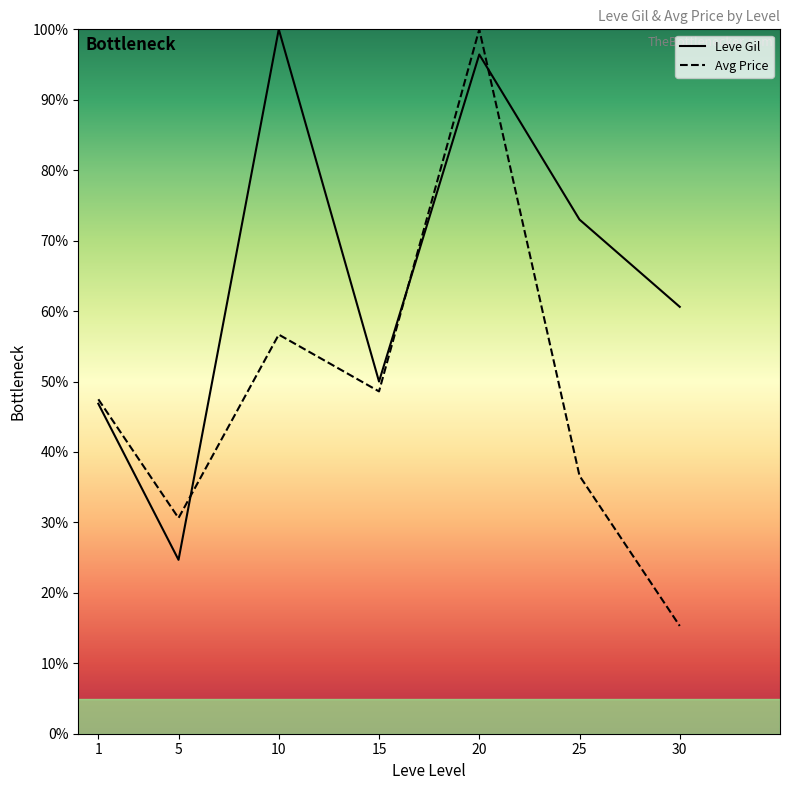

What is the difference between the maximum and minimum values in the Leve Gil series?

75.3